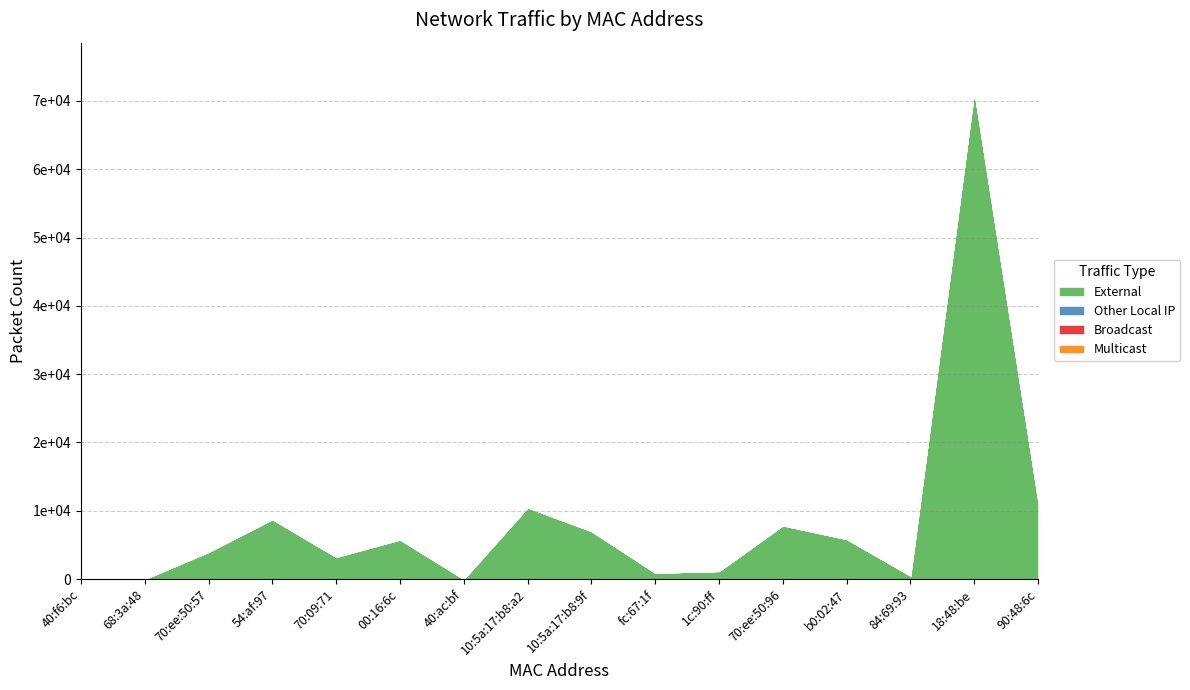

What is the label of the 11th point from the right?

00:16:6c